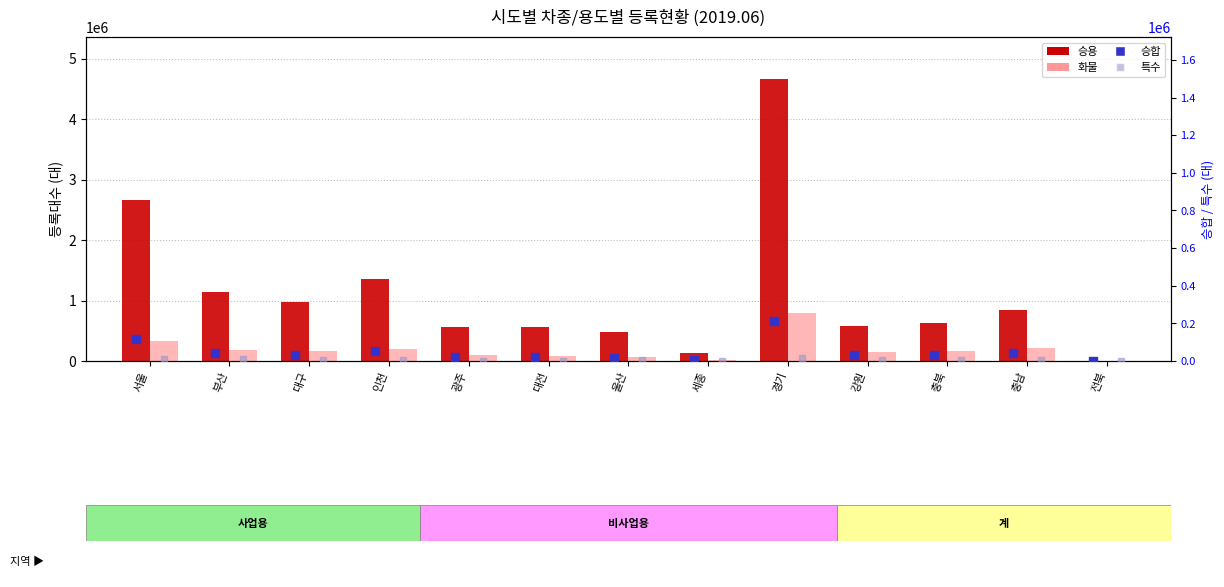

At which category is the sum across all series the highest?

경기